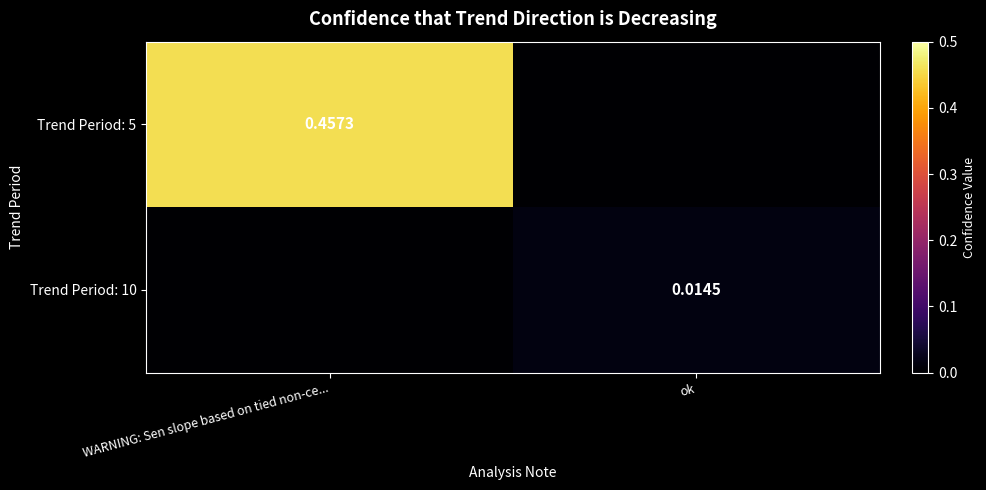

Count the number of data series in this chart.

2